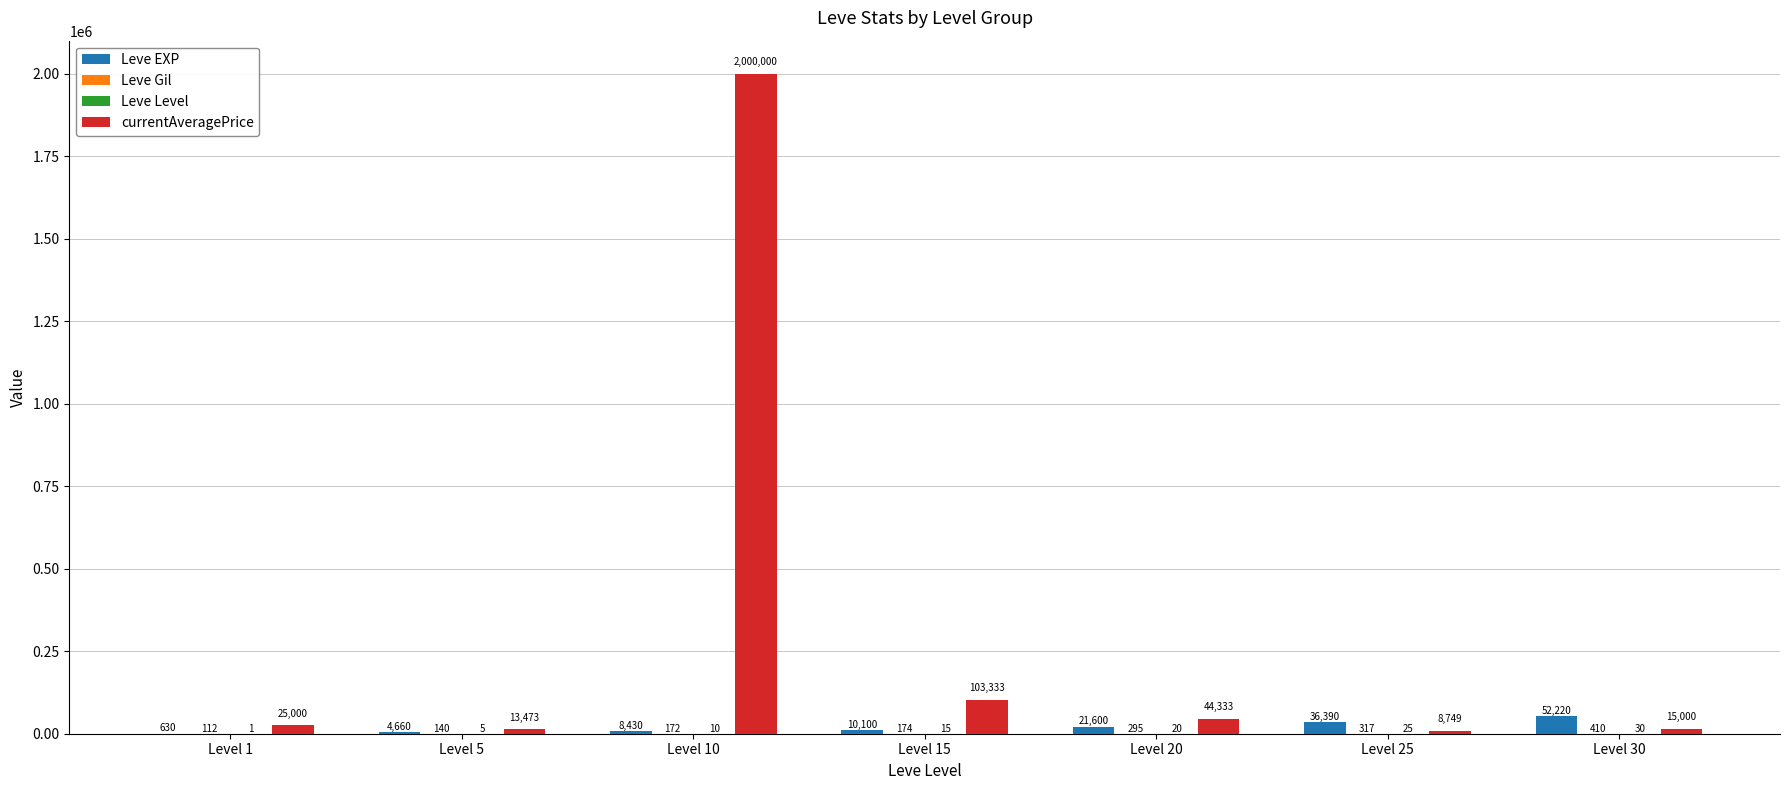

Read the Leve EXP value at Level 5, to the nearest 100.

4700